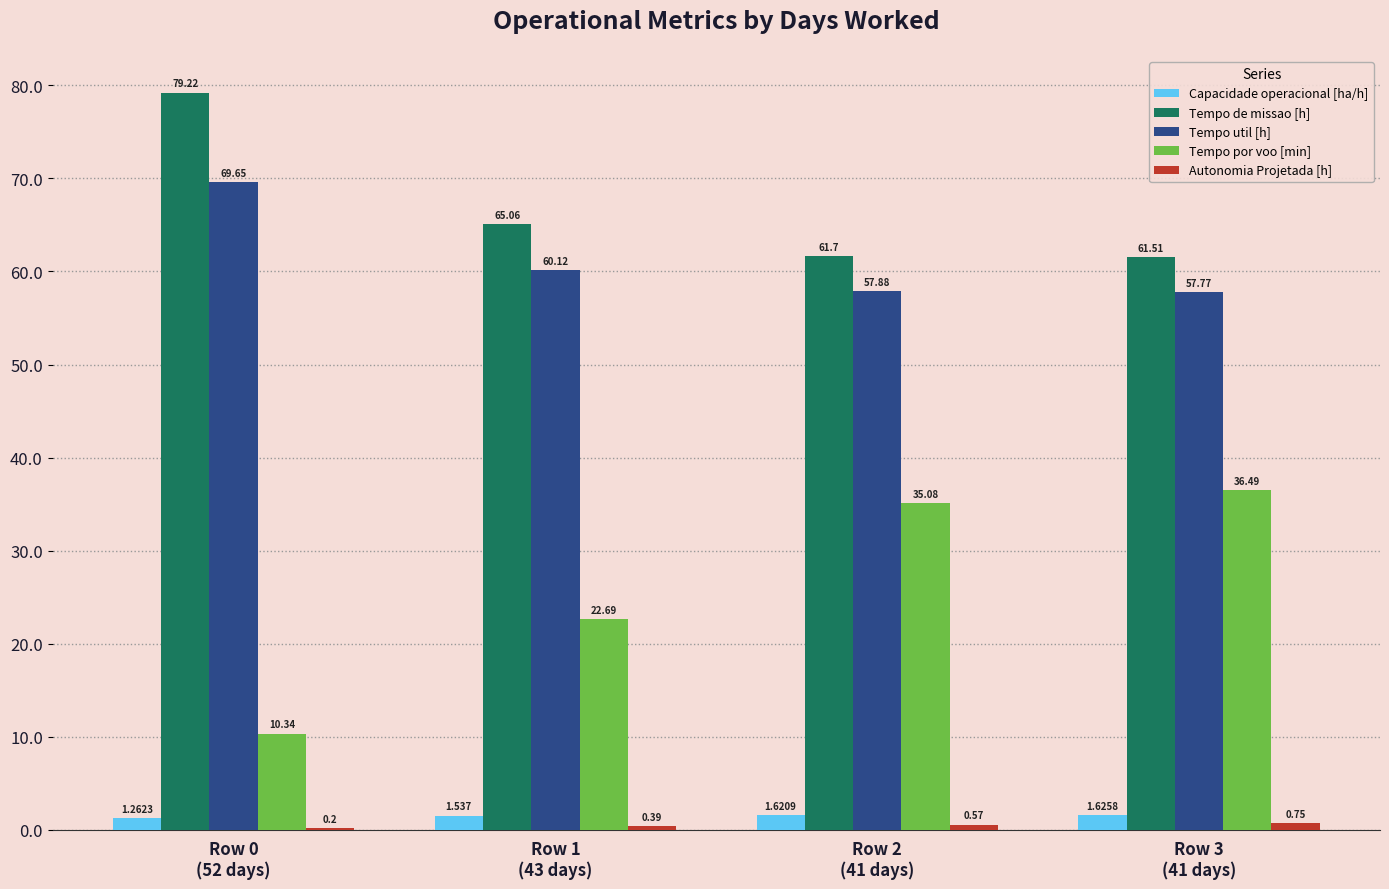

Which series has the largest total across all categories?

Tempo de missao [h]